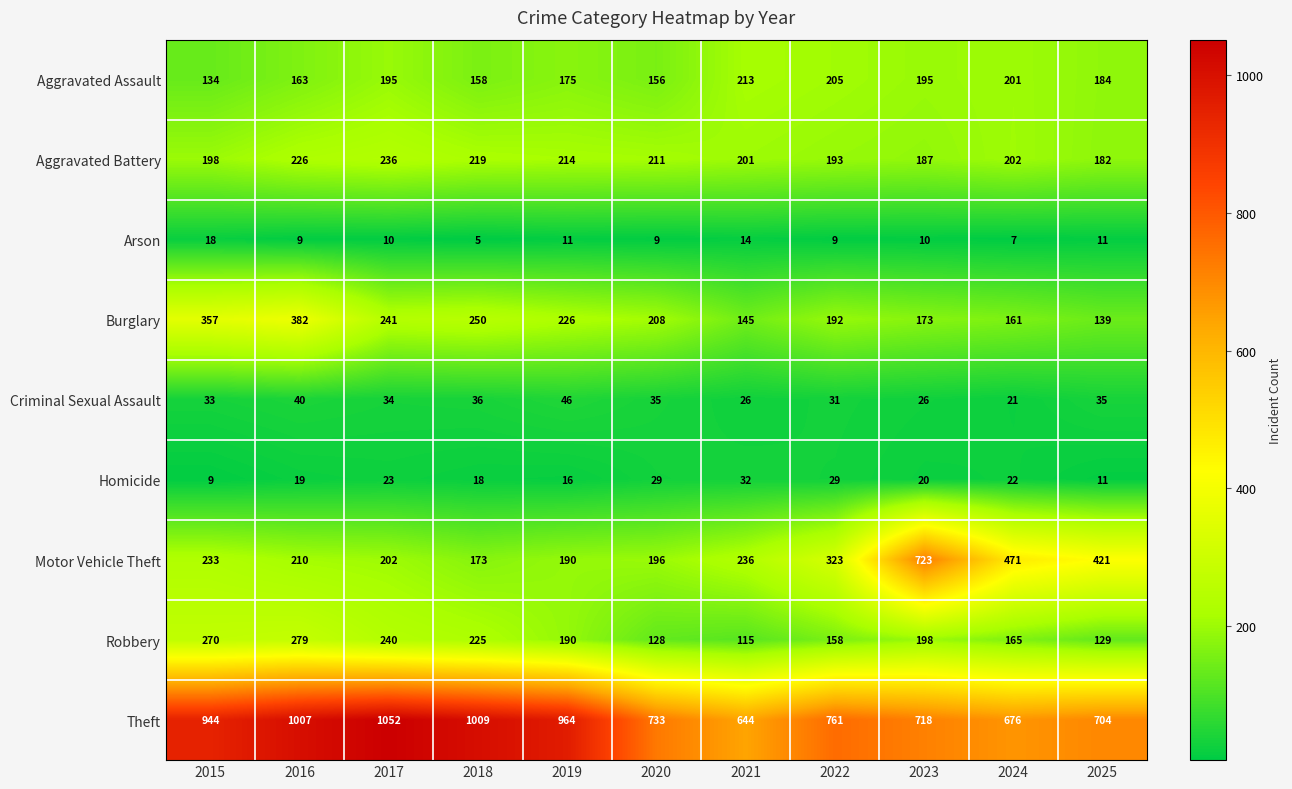

How many categories are shown in the chart?

11